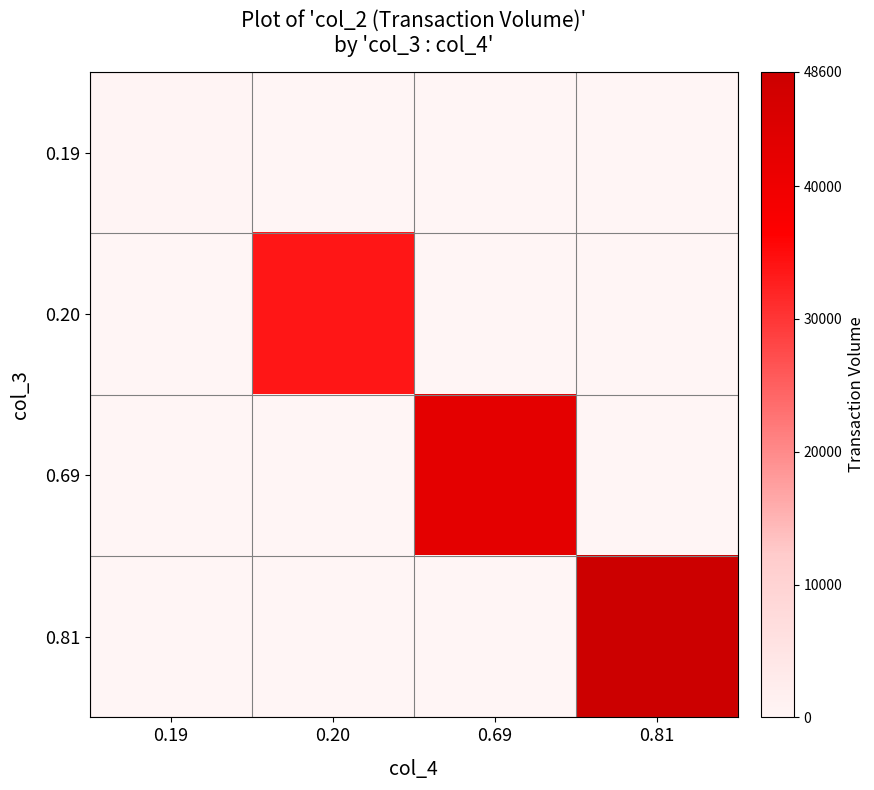

What is the average value of the 0.69 series?

10695